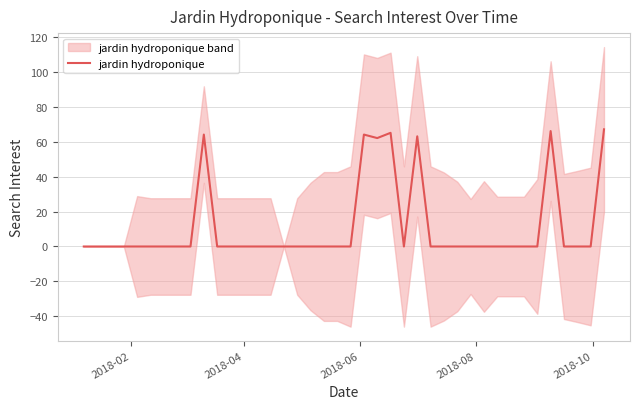

True or false: the data shows -41 at 10.

False